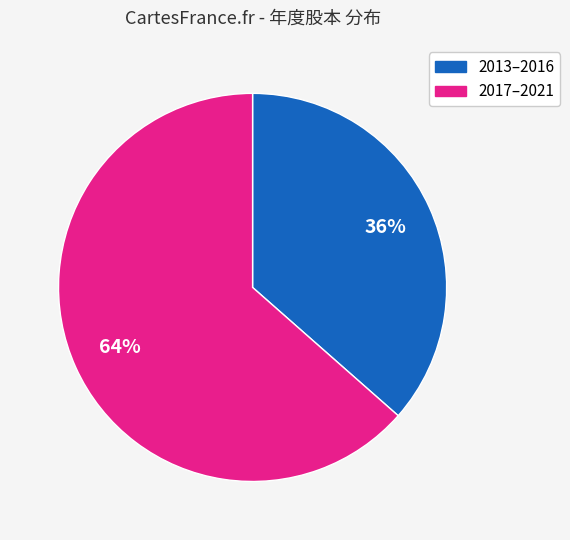

To the nearest percent, what is the average slice percentage?

50%